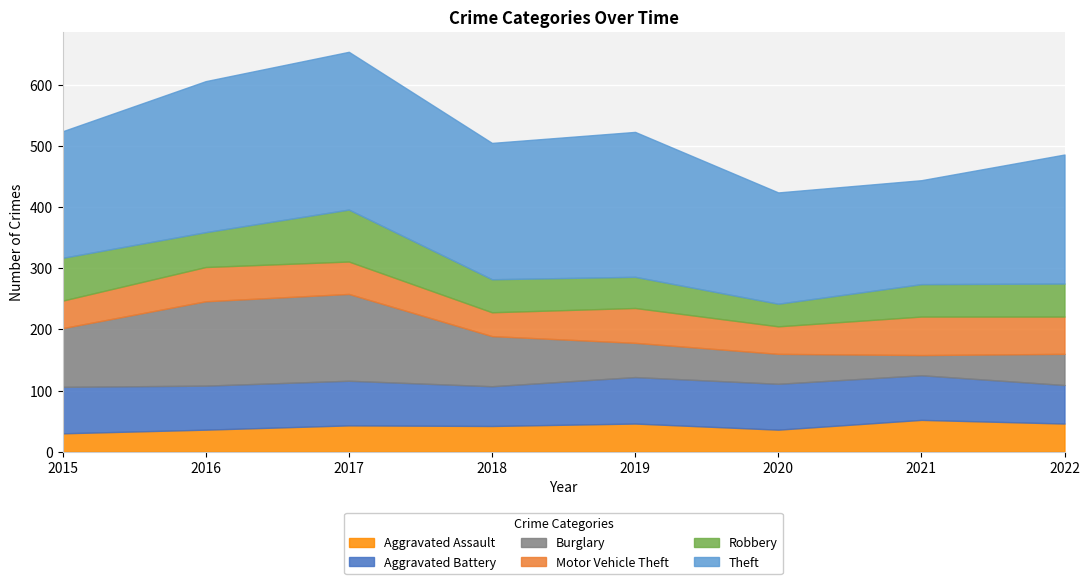

What is the greatest value displayed?

258